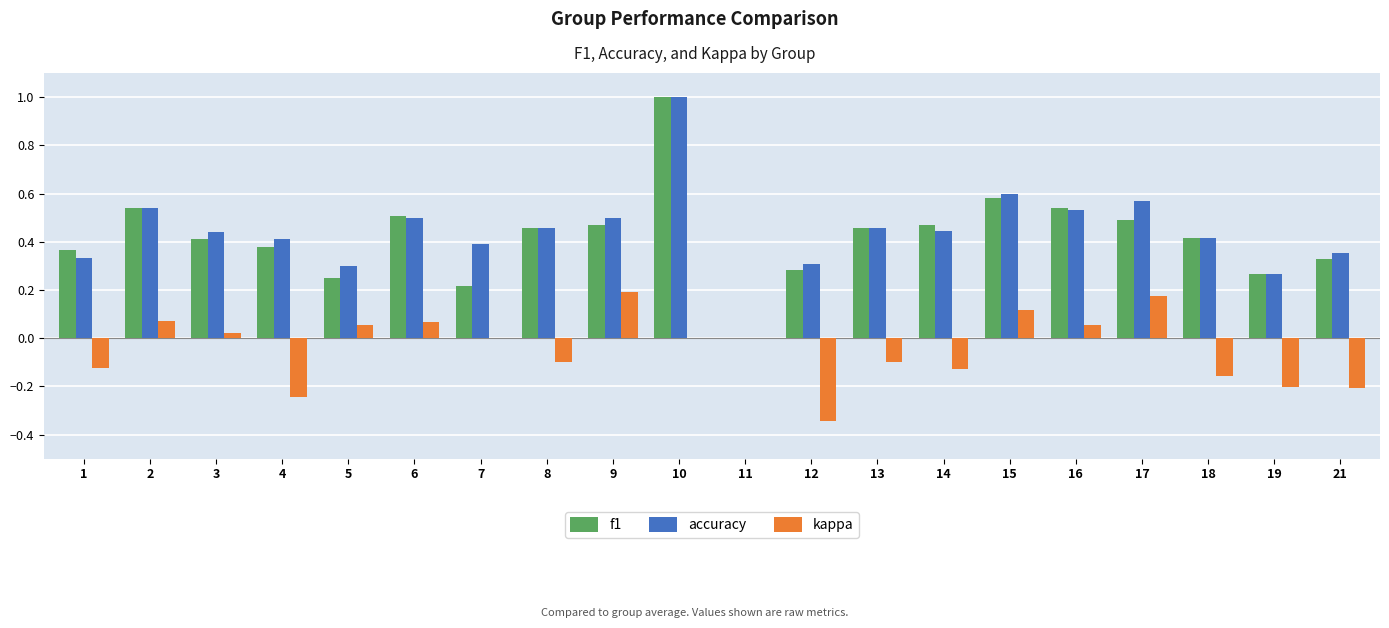

What is the sum of the f1 values at 16 and 15?

1.1